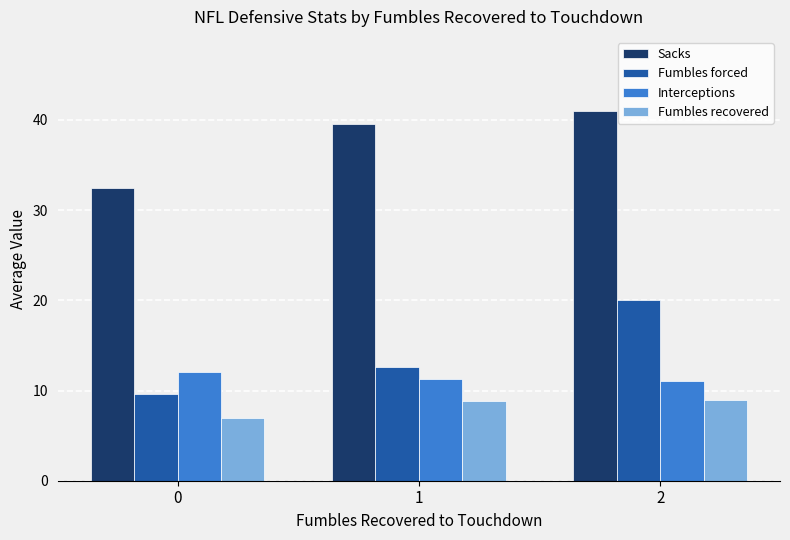

Rank the categories by Sacks value from highest to lowest.

2, 1, 0